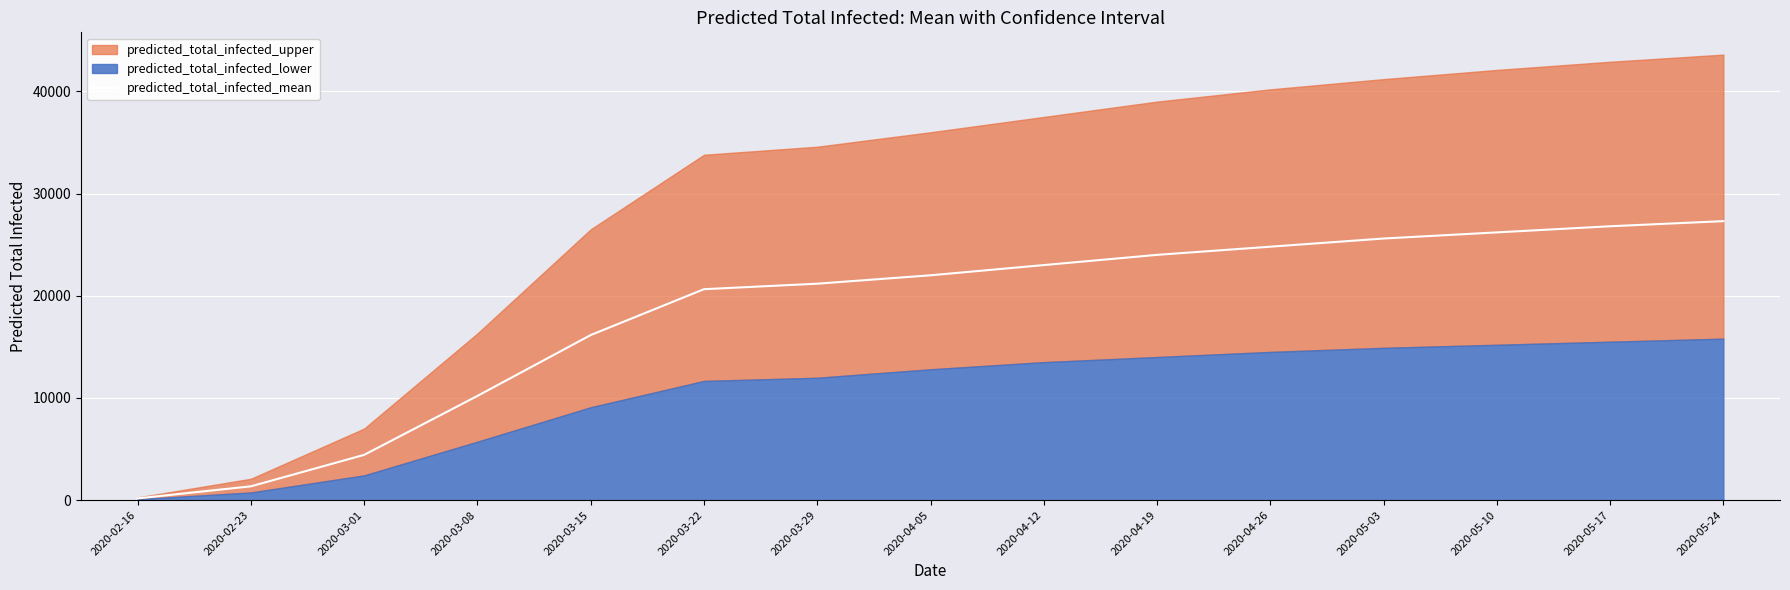

Read the value at 2020-03-08.

10195